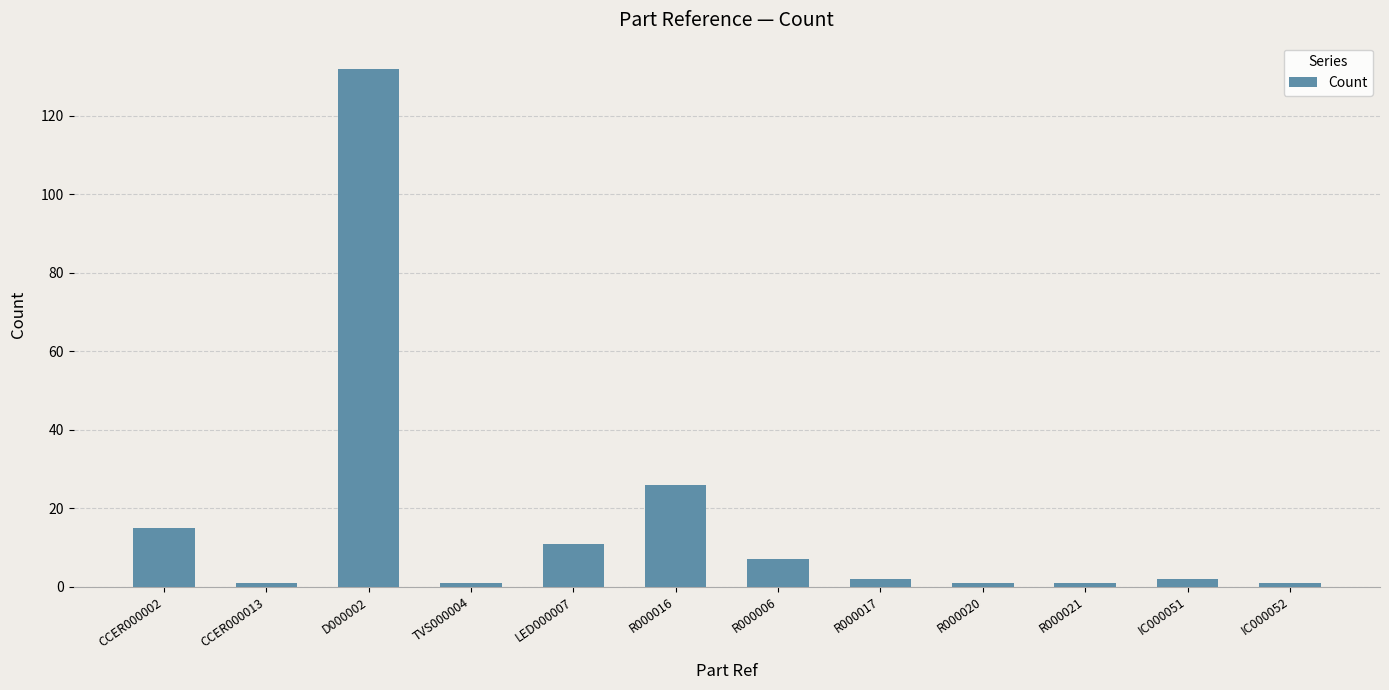

True or false: the data shows 58 at D000002.

False